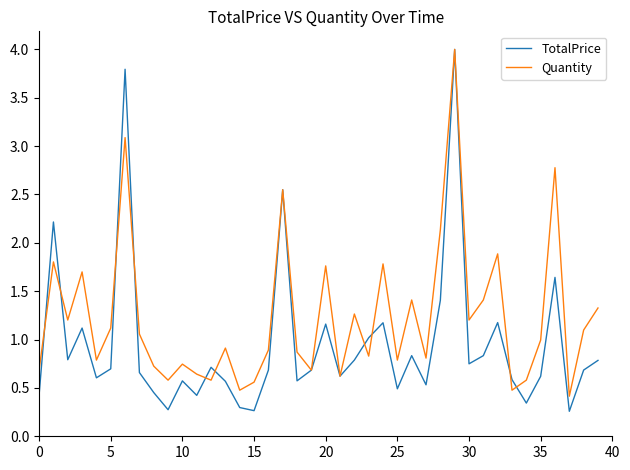

Which series has the largest total across all categories?

Quantity